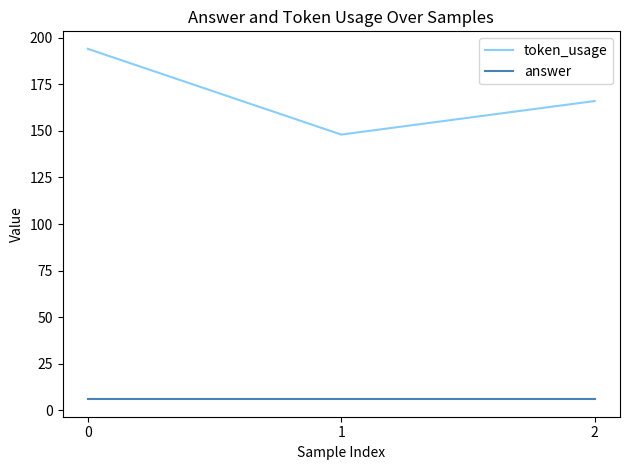

Count the token_usage values in the range 148 to 194.

3